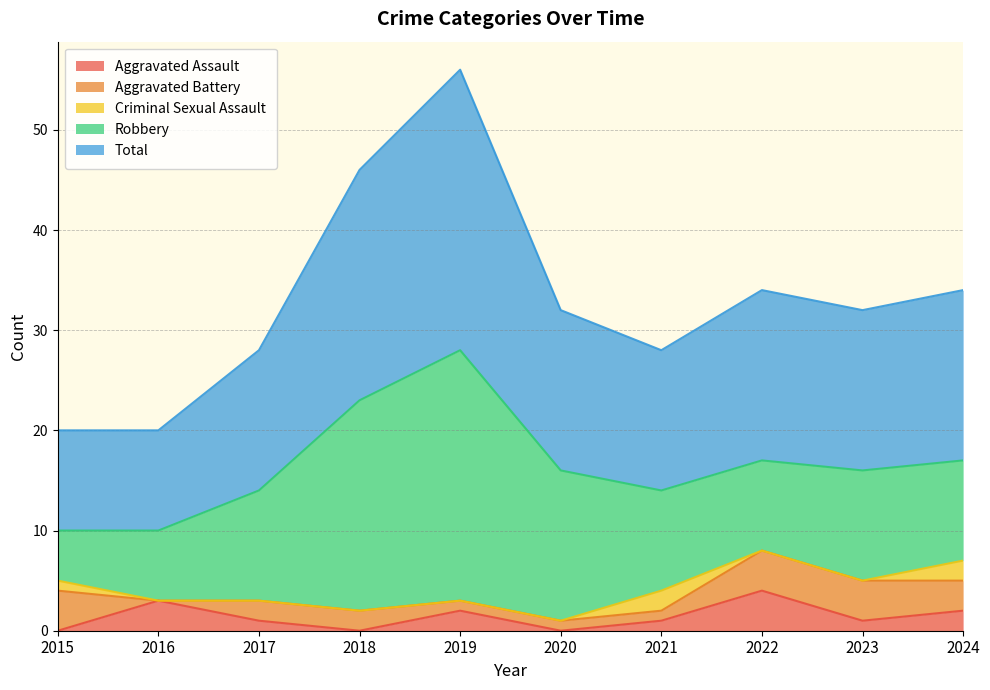

True or false: Robbery and Aggravated Assault intersect in this chart.

False